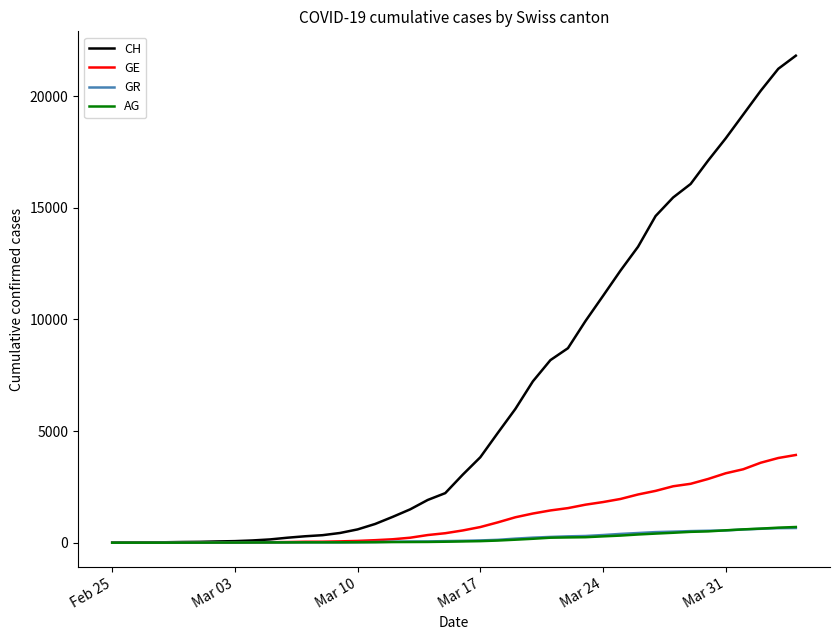

Which series has the largest total across all categories?

CH